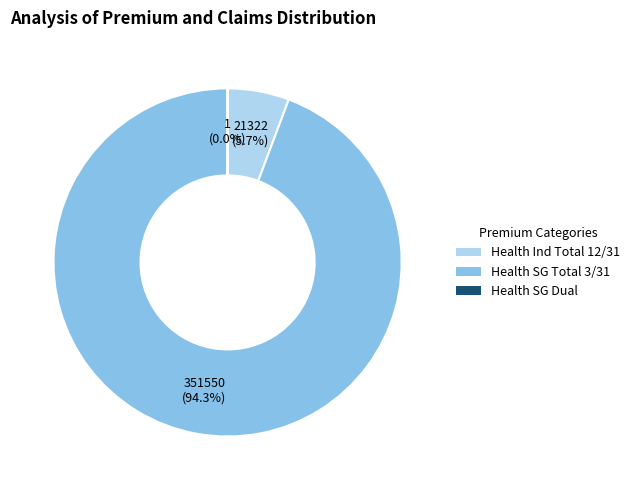

What is the largest slice in the pie chart?

Health SG Total 3/31